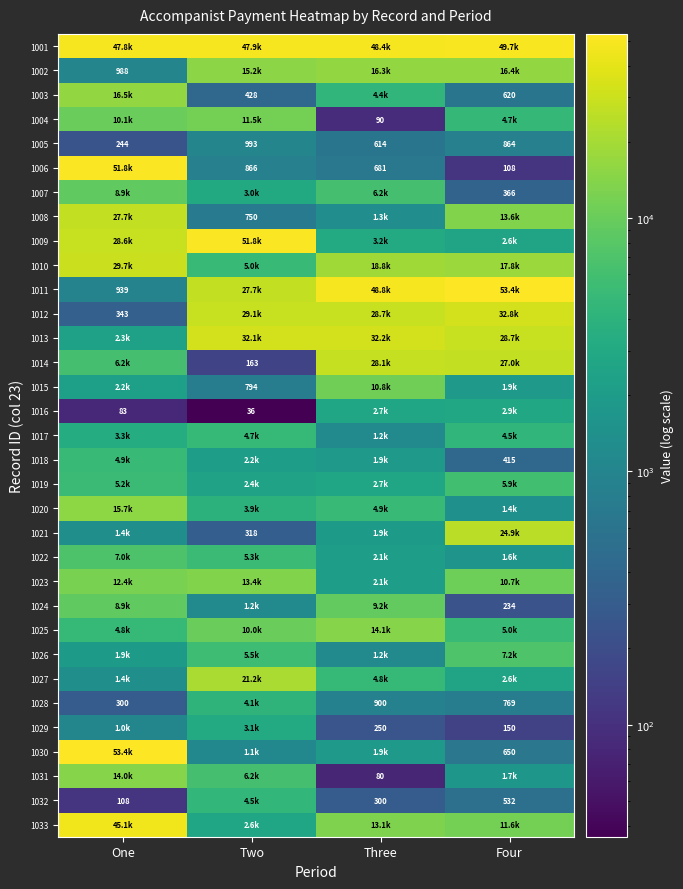

What is the total value across all series at One?

415105.6